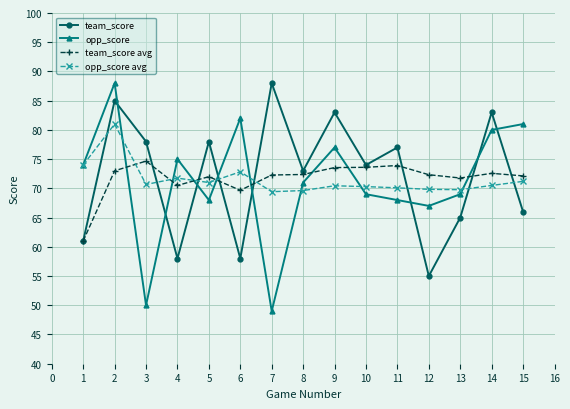

The team_score avg series shows 73.0 at 2. True or false?

True